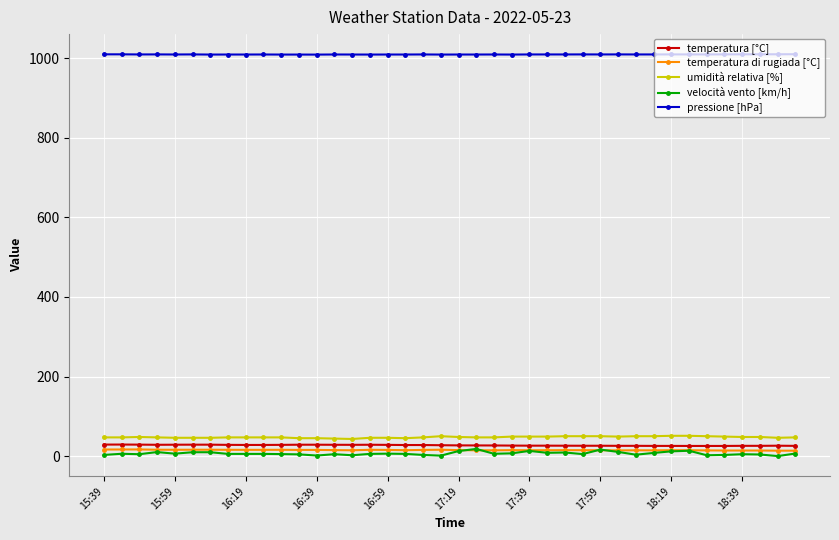

What is the value of the umidità relativa [%] point at the 19th from the left?

47.0